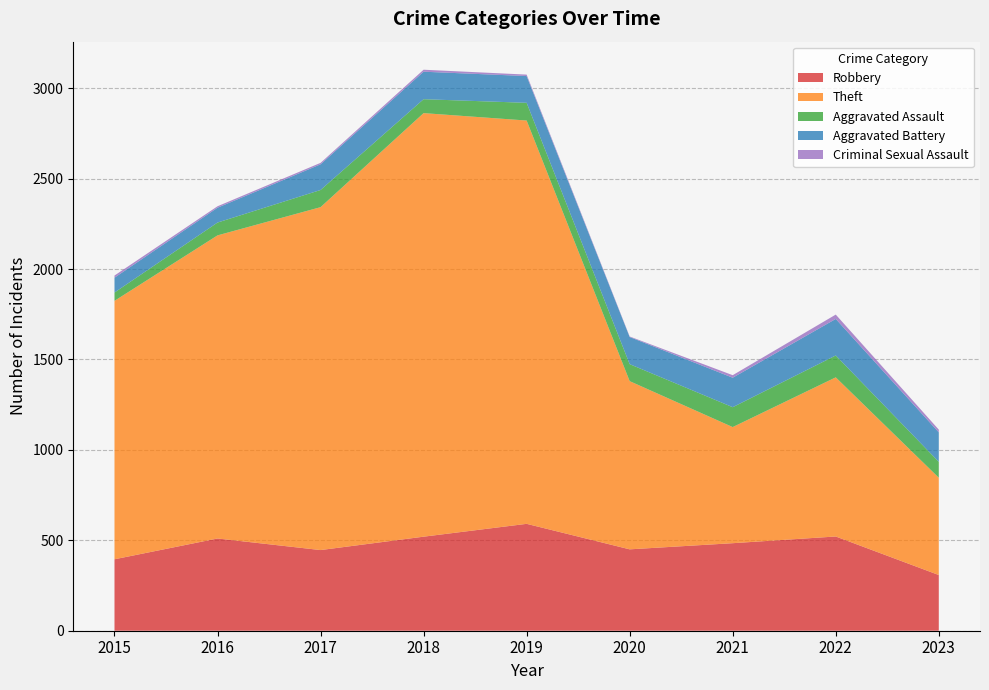

Reading left to right, extract all data points from this chart.

Robbery: 2015=395	2016=510	2017=446	2018=520	2019=591	2020=450	2021=484	2022=521	2023=308
Theft: 2015=1429	2016=1676	2017=1896	2018=2342	2019=2230	2020=930	2021=642	2022=880	2023=538
Aggravated Assault: 2015=46	2016=71	2017=95	2018=77	2019=98	2020=94	2021=110	2022=121	2023=88
Aggravated Battery: 2015=82	2016=82	2017=142	2018=152	2019=148	2020=150	2021=163	2022=202	2023=163
Criminal Sexual Assault: 2015=12	2016=8	2017=8	2018=11	2019=8	2020=3	2021=14	2022=24	2023=15